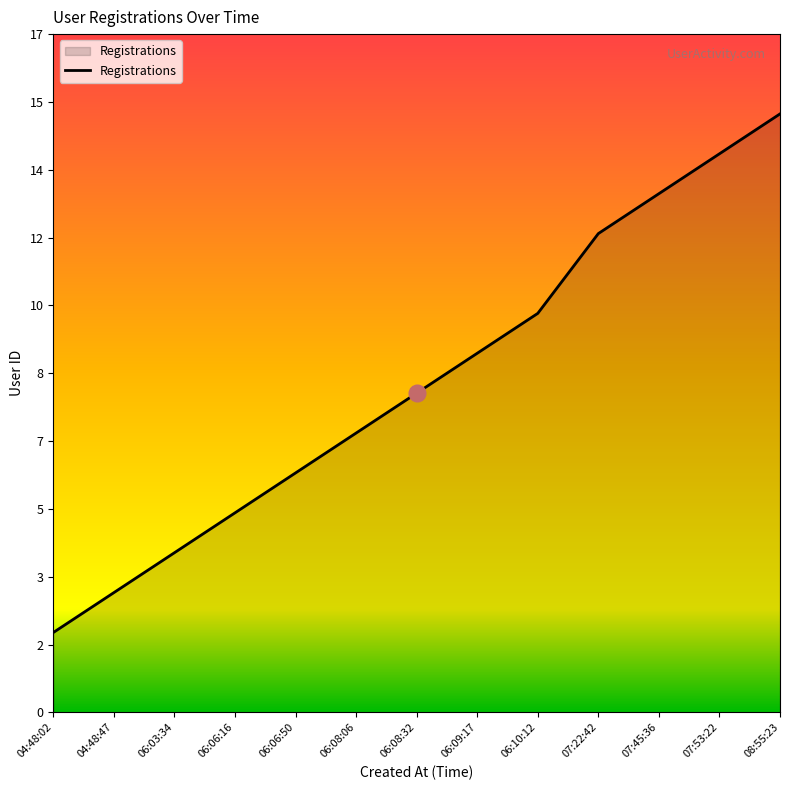

What is the smallest value displayed?

2